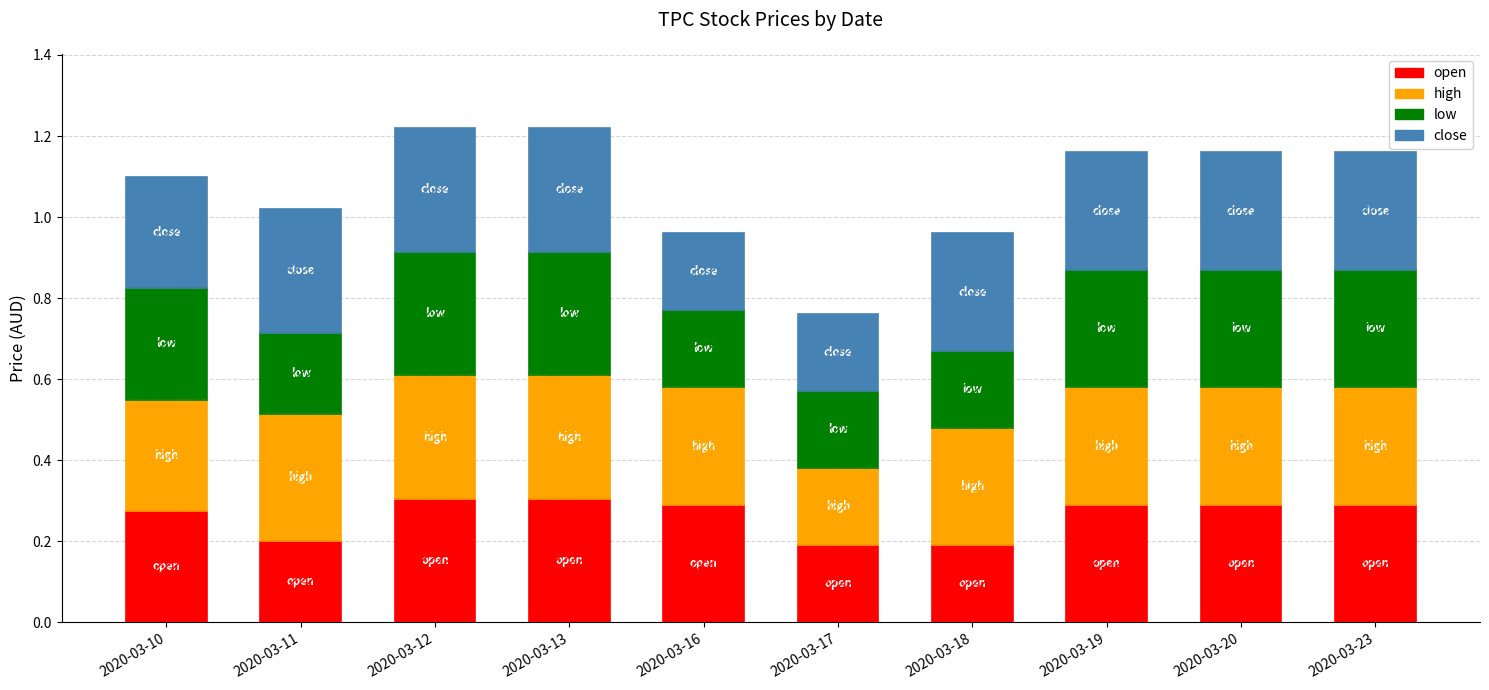

Reading left to right, list all the values displayed in this chart.

open: 2020-03-10=0.3	2020-03-11=0.2	2020-03-12=0.3	2020-03-13=0.3	2020-03-16=0.3	2020-03-17=0.2	2020-03-18=0.2	2020-03-19=0.3	2020-03-20=0.3	2020-03-23=0.3
high: 2020-03-10=0.3	2020-03-11=0.3	2020-03-12=0.3	2020-03-13=0.3	2020-03-16=0.3	2020-03-17=0.2	2020-03-18=0.3	2020-03-19=0.3	2020-03-20=0.3	2020-03-23=0.3
low: 2020-03-10=0.3	2020-03-11=0.2	2020-03-12=0.3	2020-03-13=0.3	2020-03-16=0.2	2020-03-17=0.2	2020-03-18=0.2	2020-03-19=0.3	2020-03-20=0.3	2020-03-23=0.3
close: 2020-03-10=0.3	2020-03-11=0.3	2020-03-12=0.3	2020-03-13=0.3	2020-03-16=0.2	2020-03-17=0.2	2020-03-18=0.3	2020-03-19=0.3	2020-03-20=0.3	2020-03-23=0.3